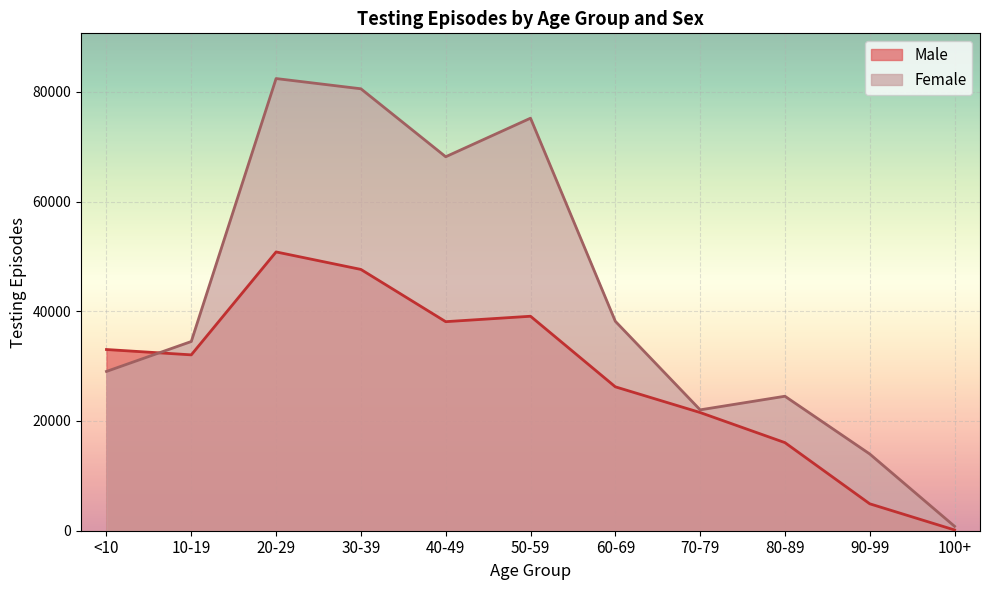

At which category is the sum across all series the highest?

20-29